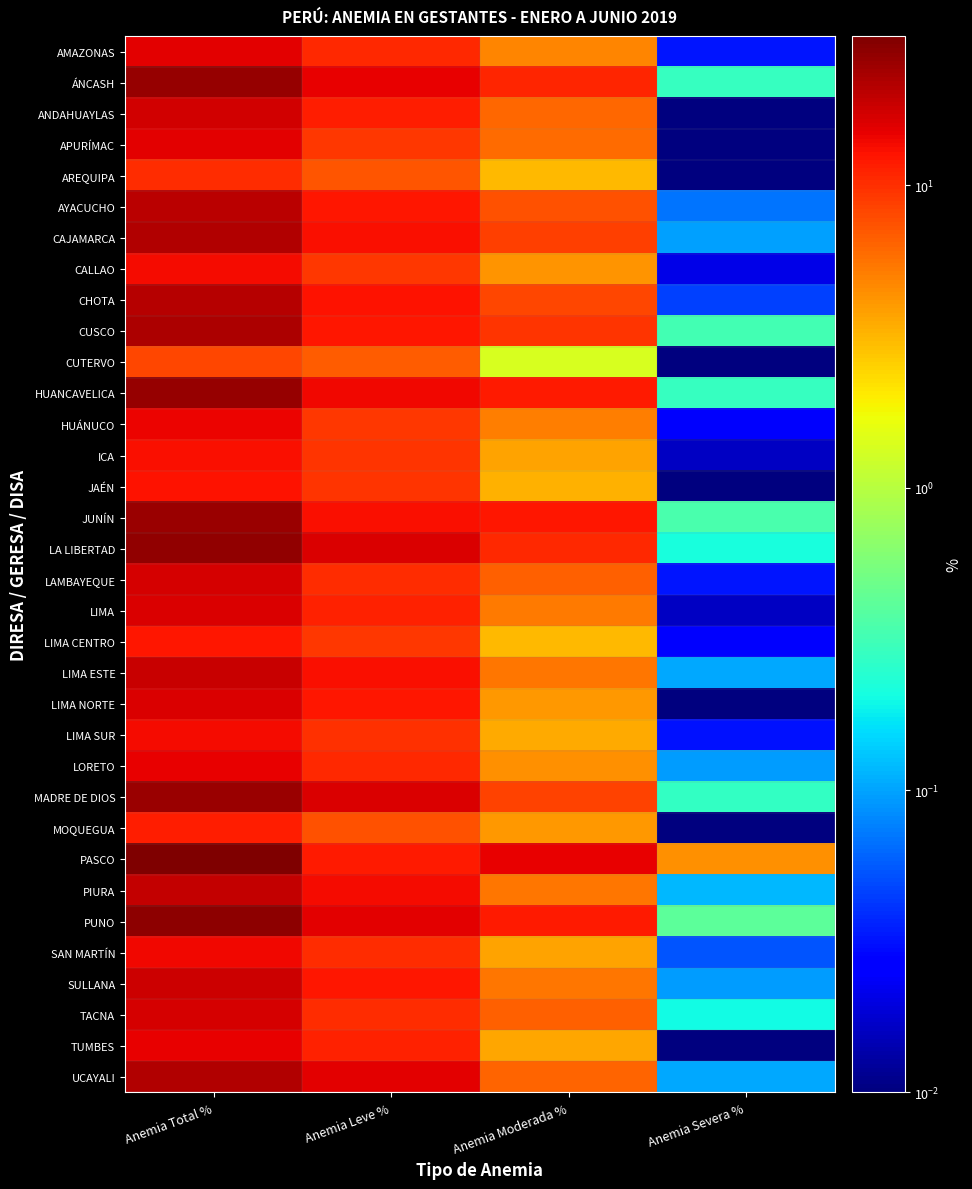

Reading left to right, extract all data points from this chart.

AMAZONAS: Anemia Total %=15.4	Anemia Leve %=10.5	Anemia Moderada %=4.8	Anemia Severa %=0.0
ÁNCASH: Anemia Total %=26.3	Anemia Leve %=15.0	Anemia Moderada %=11.0	Anemia Severa %=0.3
ANDAHUAYLAS: Anemia Total %=17.5	Anemia Leve %=11.4	Anemia Moderada %=6.1	Anemia Severa %=0.0
APURÍMAC: Anemia Total %=15.4	Anemia Leve %=9.4	Anemia Moderada %=6.0	Anemia Severa %=0.0
AREQUIPA: Anemia Total %=10.3	Anemia Leve %=7.3	Anemia Moderada %=3.1	Anemia Severa %=0.0
AYACUCHO: Anemia Total %=20.1	Anemia Leve %=12.5	Anemia Moderada %=7.6	Anemia Severa %=0.1
CAJAMARCA: Anemia Total %=22.0	Anemia Leve %=13.3	Anemia Moderada %=8.6	Anemia Severa %=0.1
CALLAO: Anemia Total %=13.6	Anemia Leve %=9.4	Anemia Moderada %=4.2	Anemia Severa %=0.0
CHOTA: Anemia Total %=21.0	Anemia Leve %=12.8	Anemia Moderada %=8.2	Anemia Severa %=0.0
CUSCO: Anemia Total %=22.1	Anemia Leve %=12.3	Anemia Moderada %=9.5	Anemia Severa %=0.3
CUTERVO: Anemia Total %=8.1	Anemia Leve %=6.7	Anemia Moderada %=1.3	Anemia Severa %=0.0
HUANCAVELICA: Anemia Total %=26.4	Anemia Leve %=14.2	Anemia Moderada %=11.9	Anemia Severa %=0.3
HUÁNUCO: Anemia Total %=14.4	Anemia Leve %=9.3	Anemia Moderada %=5.1	Anemia Severa %=0.0
ICA: Anemia Total %=13.3	Anemia Leve %=9.6	Anemia Moderada %=3.8	Anemia Severa %=0.0
JAÉN: Anemia Total %=12.8	Anemia Leve %=9.5	Anemia Moderada %=3.3	Anemia Severa %=0.0
JUNÍN: Anemia Total %=25.6	Anemia Leve %=13.0	Anemia Moderada %=12.3	Anemia Severa %=0.3
LA LIBERTAD: Anemia Total %=27.0	Anemia Leve %=16.2	Anemia Moderada %=10.5	Anemia Severa %=0.2
LAMBAYEQUE: Anemia Total %=16.7	Anemia Leve %=10.1	Anemia Moderada %=6.6	Anemia Severa %=0.0
LIMA: Anemia Total %=16.6	Anemia Leve %=11.2	Anemia Moderada %=5.3	Anemia Severa %=0.0
LIMA CENTRO: Anemia Total %=12.3	Anemia Leve %=9.2	Anemia Moderada %=3.1	Anemia Severa %=0.0
LIMA ESTE: Anemia Total %=18.6	Anemia Leve %=12.9	Anemia Moderada %=5.5	Anemia Severa %=0.1
LIMA NORTE: Anemia Total %=16.6	Anemia Leve %=12.4	Anemia Moderada %=4.2	Anemia Severa %=0.0
LIMA SUR: Anemia Total %=13.4	Anemia Leve %=9.8	Anemia Moderada %=3.5	Anemia Severa %=0.0
LORETO: Anemia Total %=15.1	Anemia Leve %=10.6	Anemia Moderada %=4.4	Anemia Severa %=0.1
MADRE DE DIOS: Anemia Total %=25.1	Anemia Leve %=16.5	Anemia Moderada %=8.4	Anemia Severa %=0.3
MOQUEGUA: Anemia Total %=11.5	Anemia Leve %=7.4	Anemia Moderada %=4.1	Anemia Severa %=0.0
PASCO: Anemia Total %=31.2	Anemia Leve %=11.9	Anemia Moderada %=15.0	Anemia Severa %=4.3
PIURA: Anemia Total %=19.1	Anemia Leve %=13.5	Anemia Moderada %=5.5	Anemia Severa %=0.1
PUNO: Anemia Total %=27.7	Anemia Leve %=15.4	Anemia Moderada %=11.9	Anemia Severa %=0.4
SAN MARTÍN: Anemia Total %=14.1	Anemia Leve %=10.3	Anemia Moderada %=3.7	Anemia Severa %=0.1
SULLANA: Anemia Total %=18.0	Anemia Leve %=12.5	Anemia Moderada %=5.4	Anemia Severa %=0.1
TACNA: Anemia Total %=17.0	Anemia Leve %=10.3	Anemia Moderada %=6.5	Anemia Severa %=0.2
TUMBES: Anemia Total %=14.9	Anemia Leve %=11.3	Anemia Moderada %=3.6	Anemia Severa %=0.0
UCAYALI: Anemia Total %=21.8	Anemia Leve %=15.4	Anemia Moderada %=6.4	Anemia Severa %=0.1